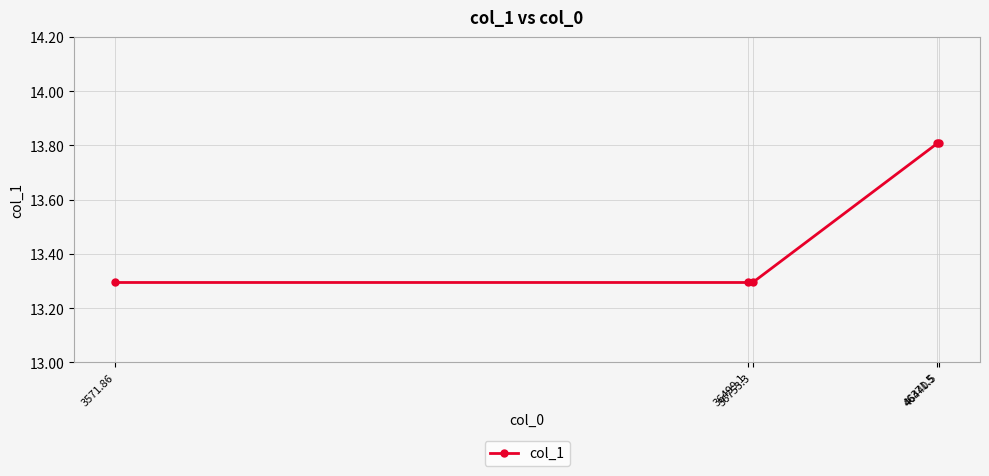

What is the greatest value displayed?

13.8